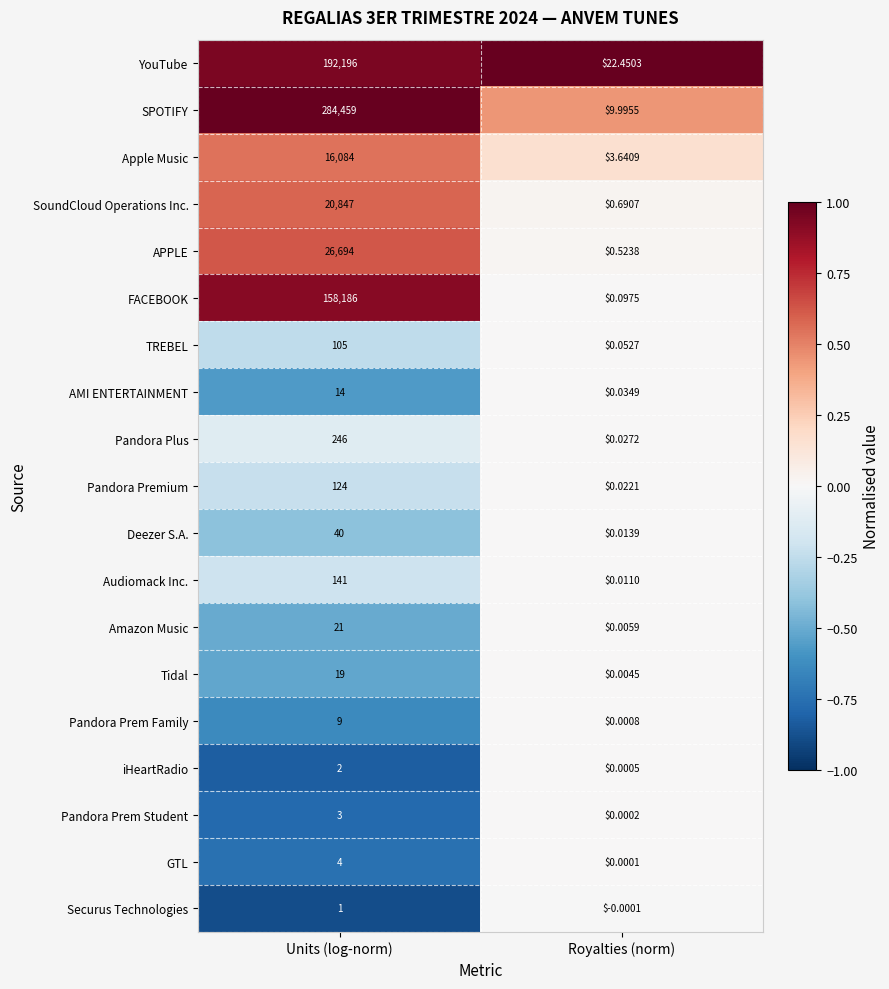

Is the value of AMI ENTERTAINMENT at Units (log-norm) greater than the value of Pandora Prem Student at Royalties (norm)?

Yes